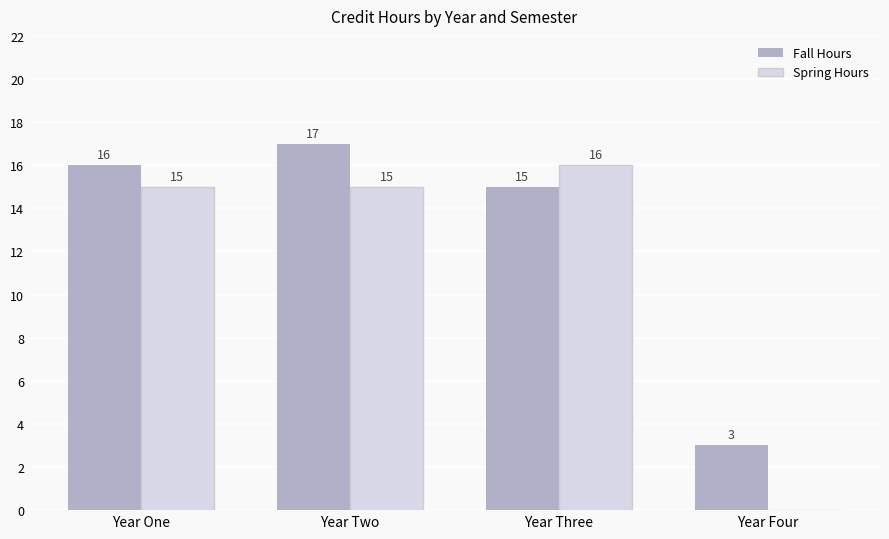

What is the approximate value of Fall Hours at Year Four?

3